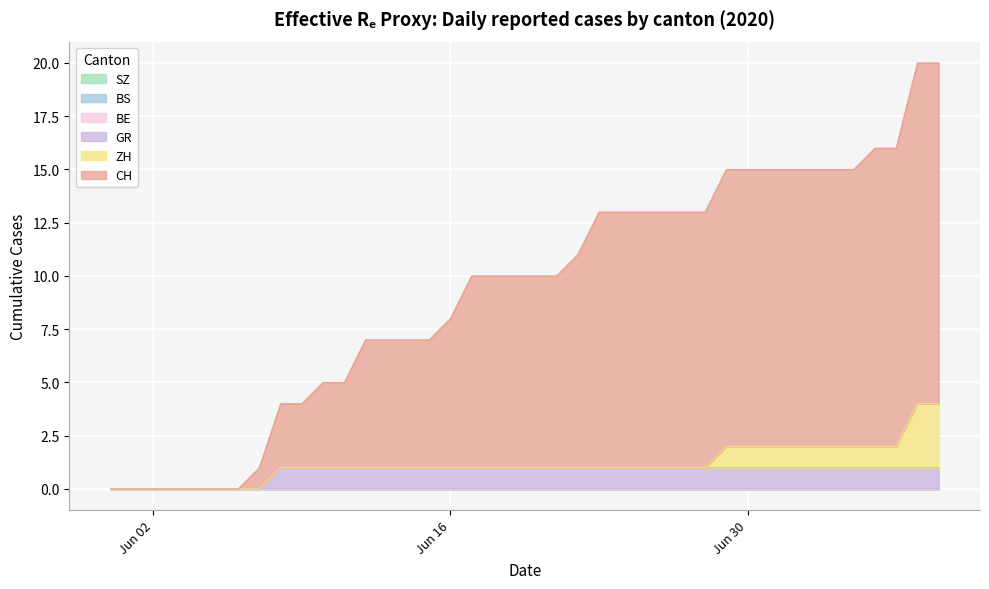

How many values in ZH are above zero?

11